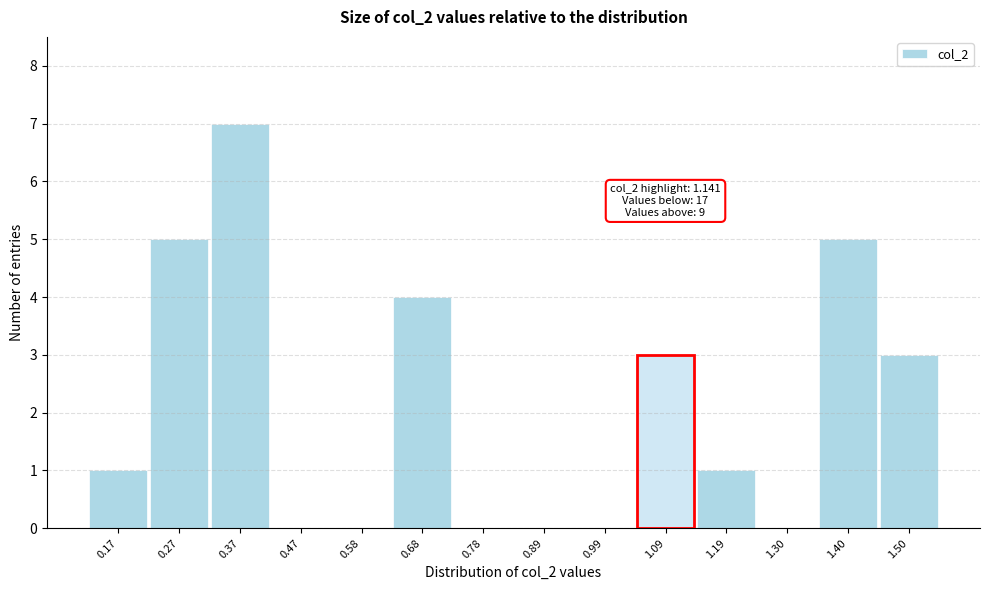

Reading right to left, extract all data points from this chart.

1.50=3	1.40=5	1.30=0	1.19=1	1.09=3	0.99=0	0.89=0	0.78=0	0.68=4	0.58=0	0.47=0	0.37=7	0.27=5	0.17=1